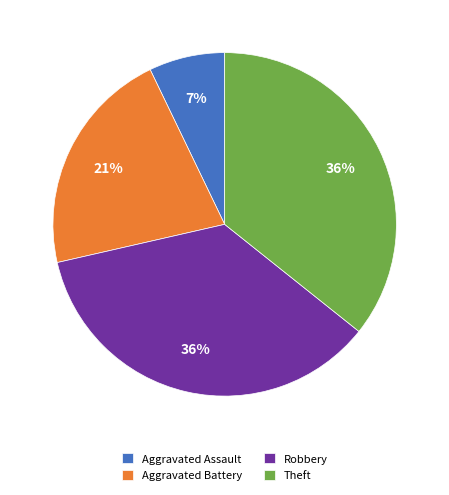

What percentage is the Aggravated Battery slice, to the nearest percent?

21%